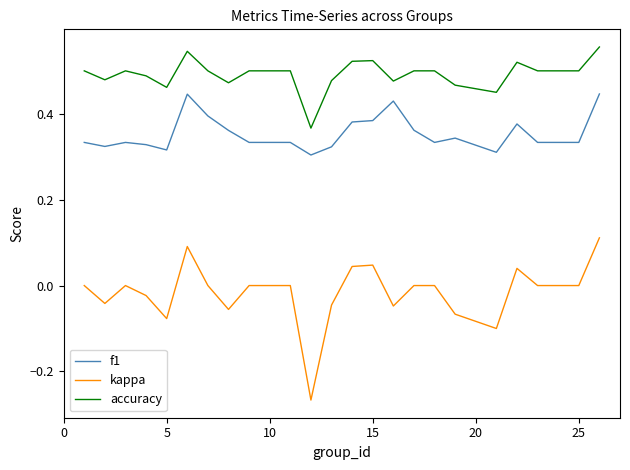

How many lines are shown in the chart?

3